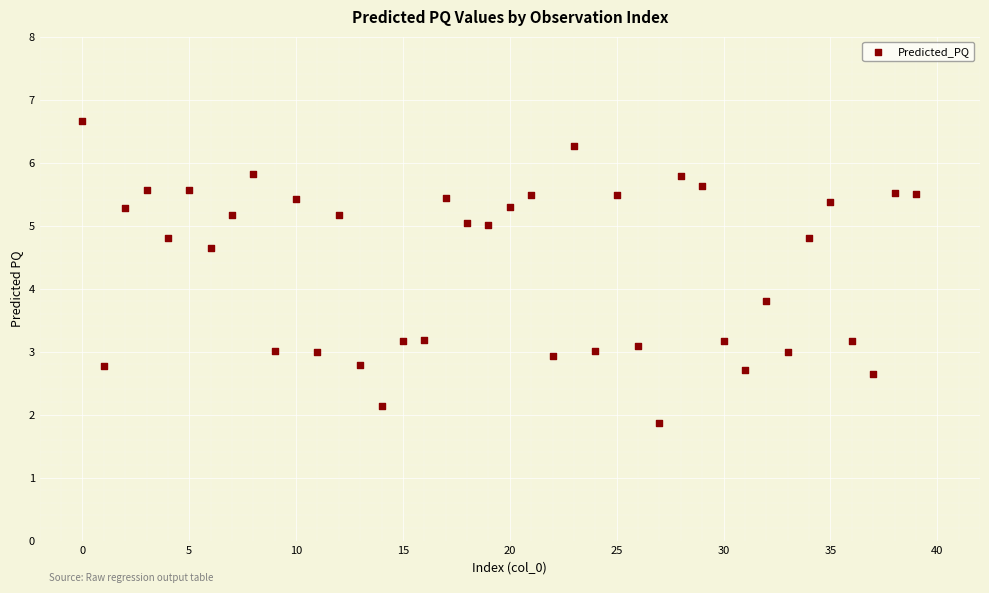

What is the range of Y values (max minus min)?

4.8